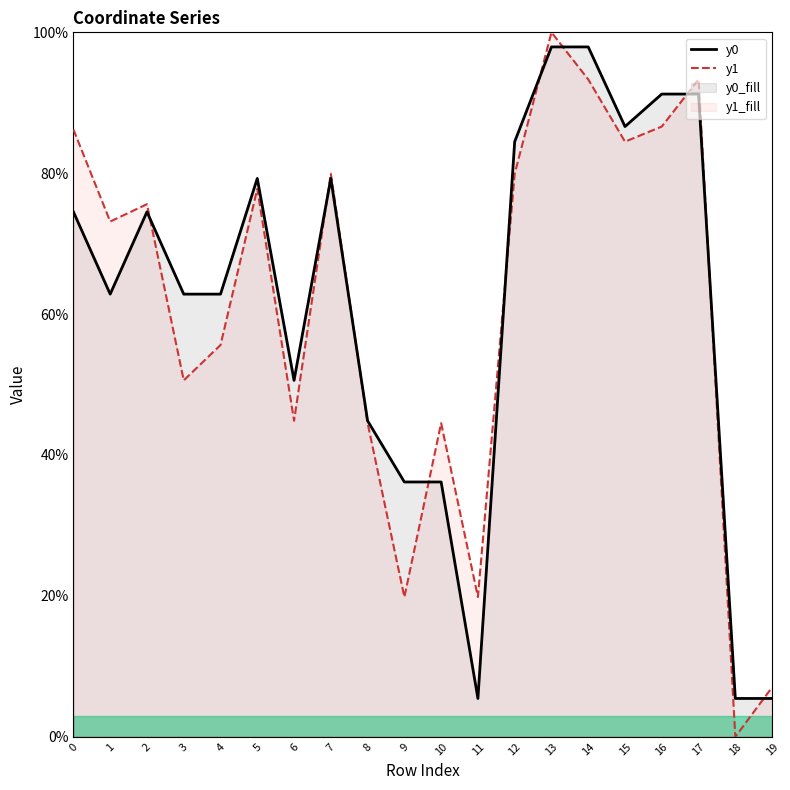

Reading left to right, transcribe all the data shown in this chart.

y0: 74.5	62.8	74.5	62.8	62.8	79.3	50.6	79.3	44.9	36.2	36.2	5.4	84.5	97.9	97.9	86.6	91.2	91.2	5.4	5.4
y1: 86.2	73.1	75.6	50.6	55.6	77.8	44.9	79.9	44.5	19.8	44.5	19.8	79.9	100.0	93.3	84.5	86.6	93.3	0.0	7.0